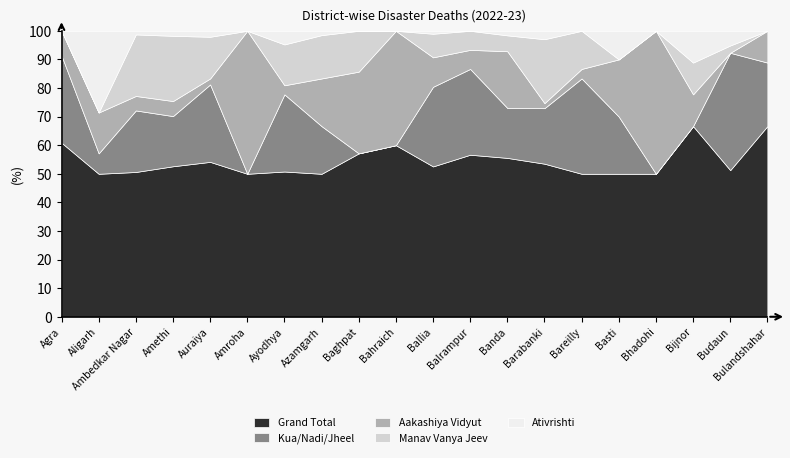

True or false: Manav Vanya Jeev and Grand Total intersect in this chart.

False